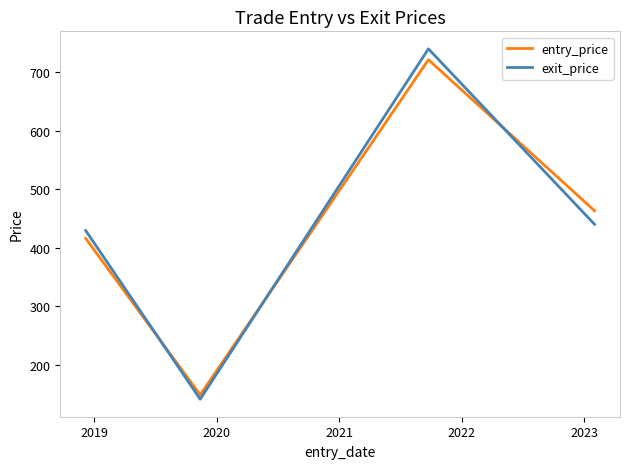

How many values in the entry_price series exceed 463?

2